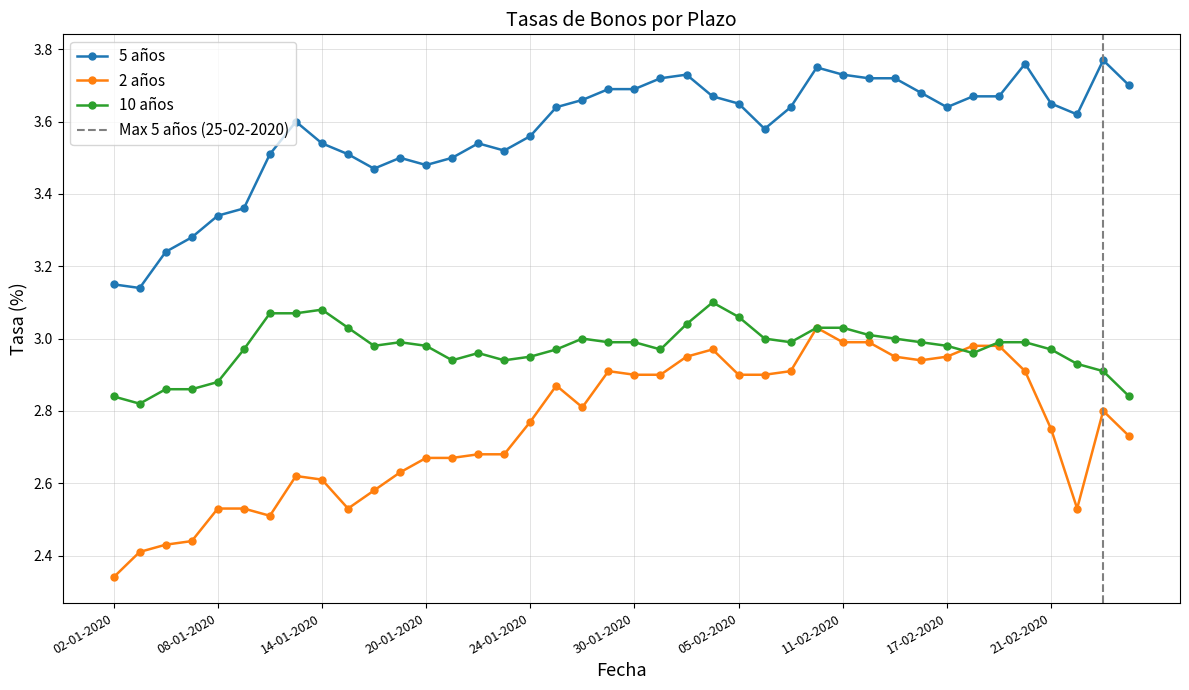

What is the spread (max minus min) of values at 14-02-2020?

0.7